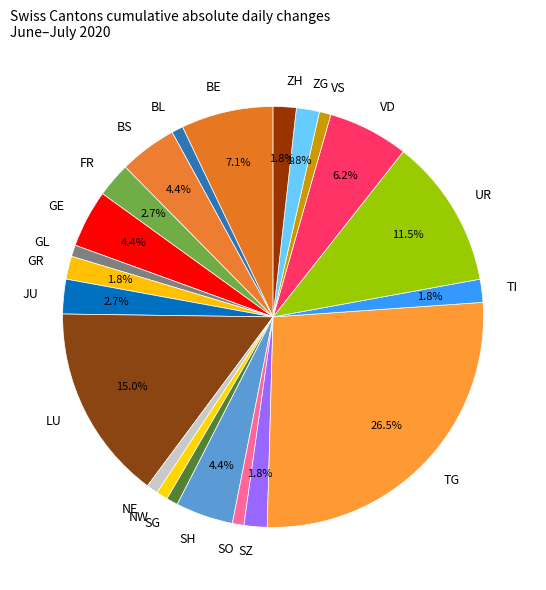

Is the sum of NW and UR greater than half?

No